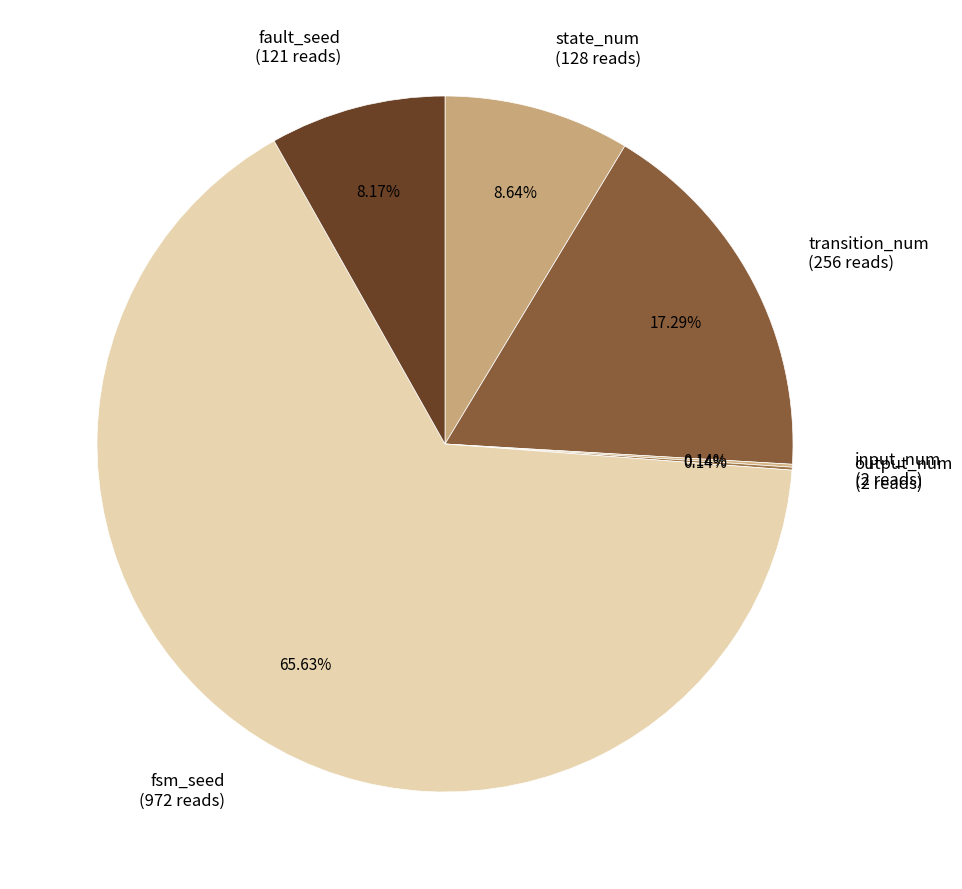

Which slice represents more than half of the pie?

fsm_seed